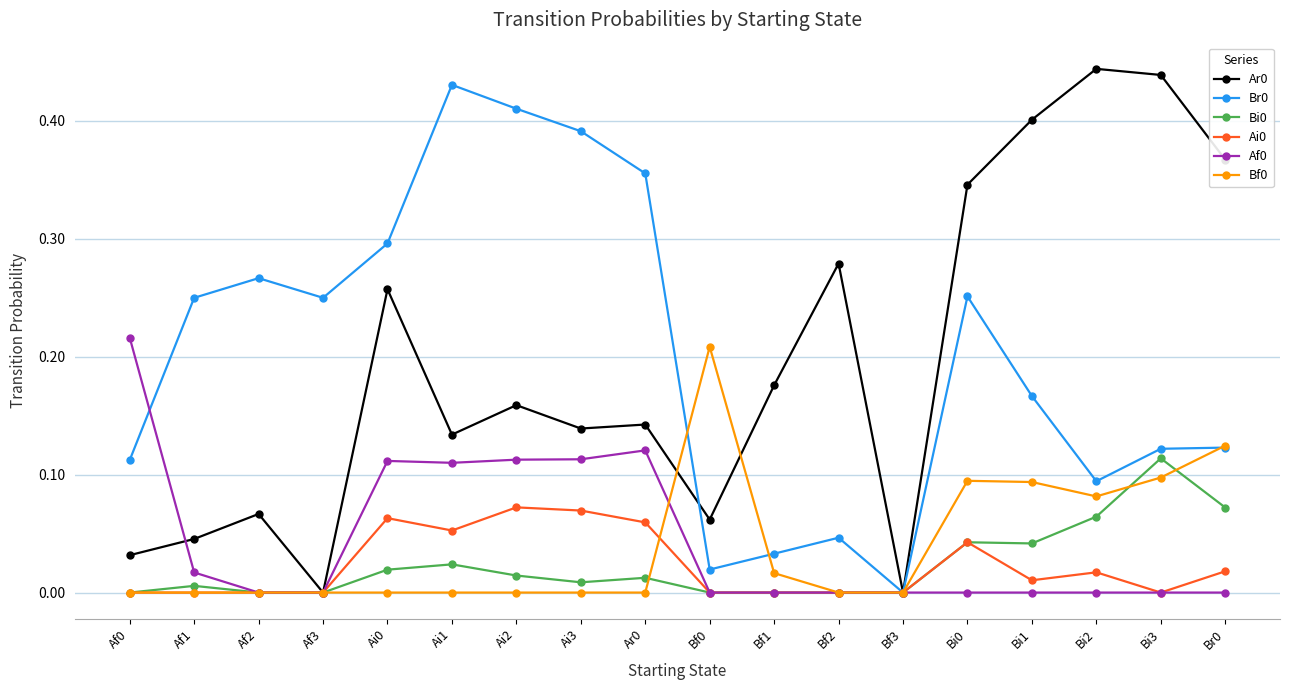

Is the value of Ai0 at Bf2 greater than the value of Ar0 at Bi2?

No